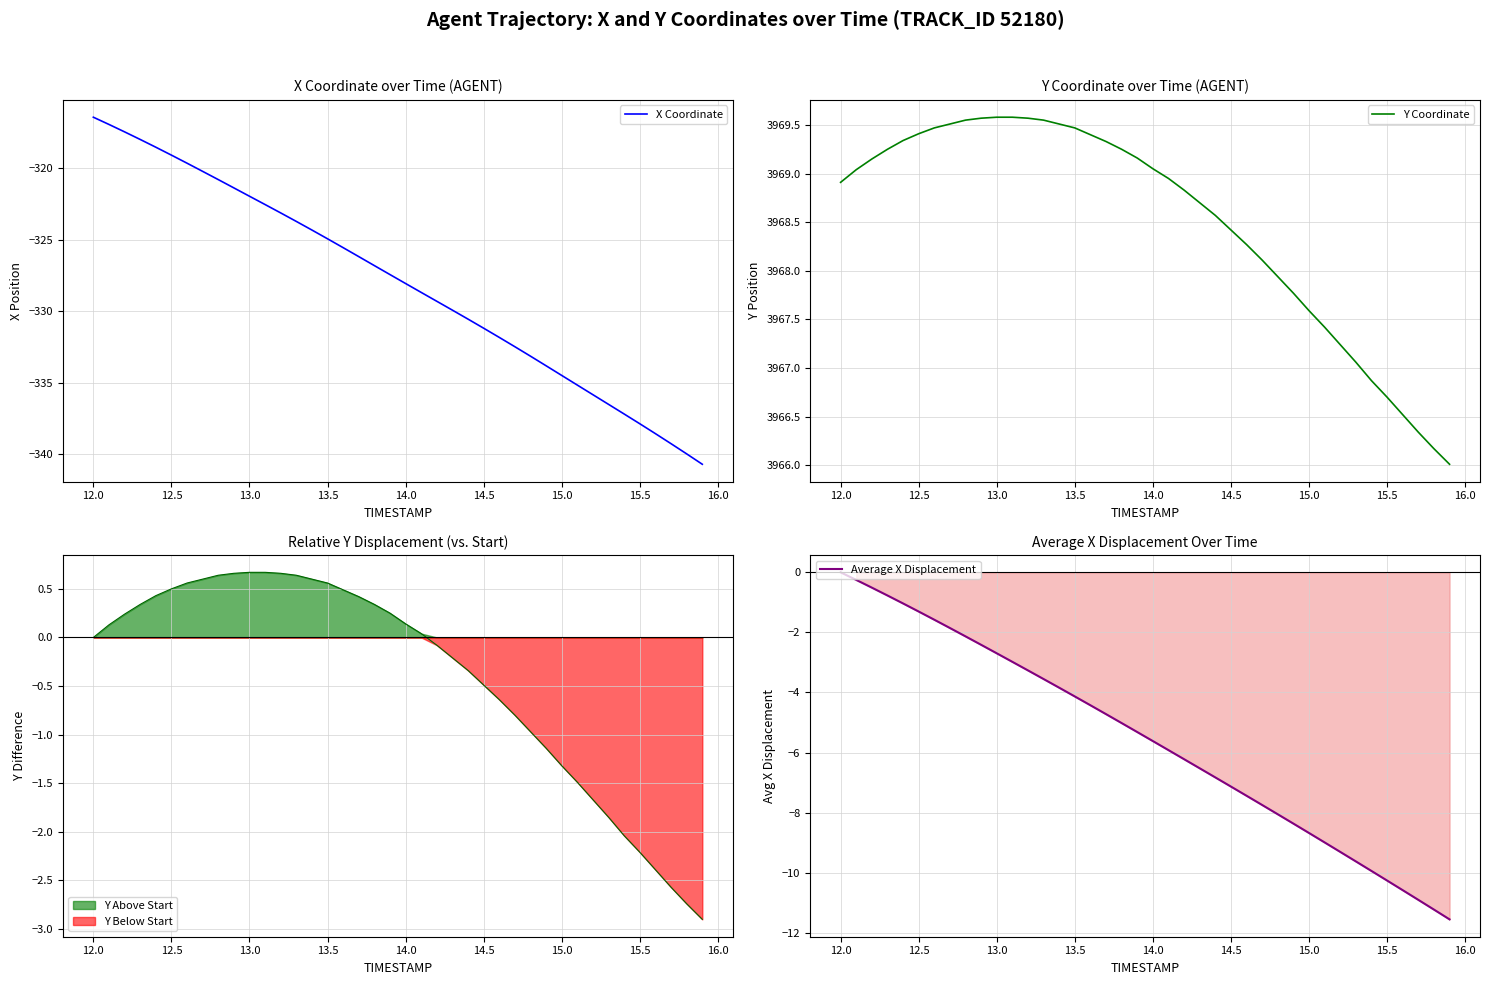

At which label does Average X Displacement reach its peak?

12.0